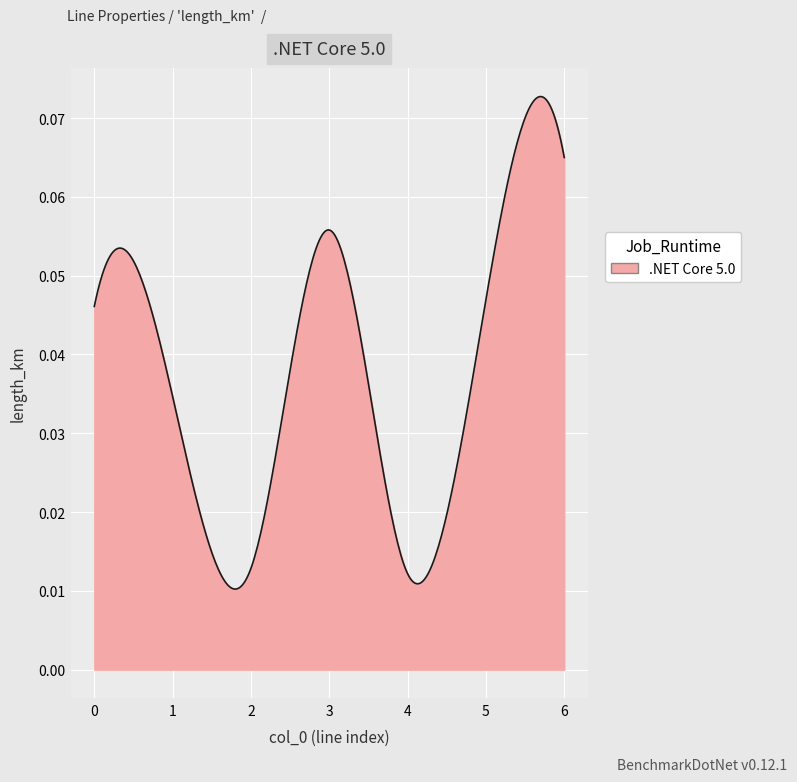

How many lines are shown in the chart?

1